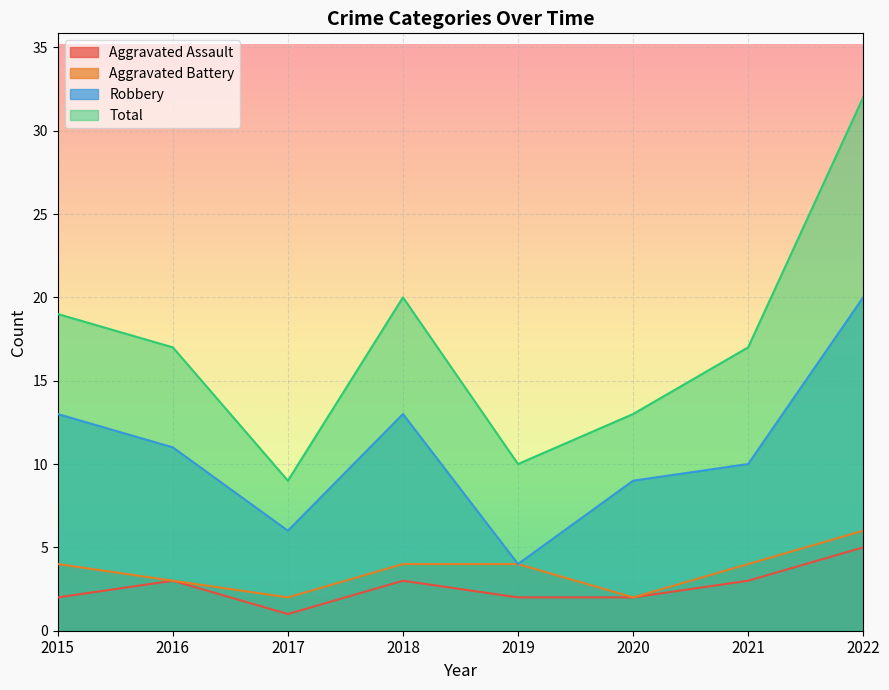

What is the sum of the Aggravated Assault values at 2017 and 2018?

4